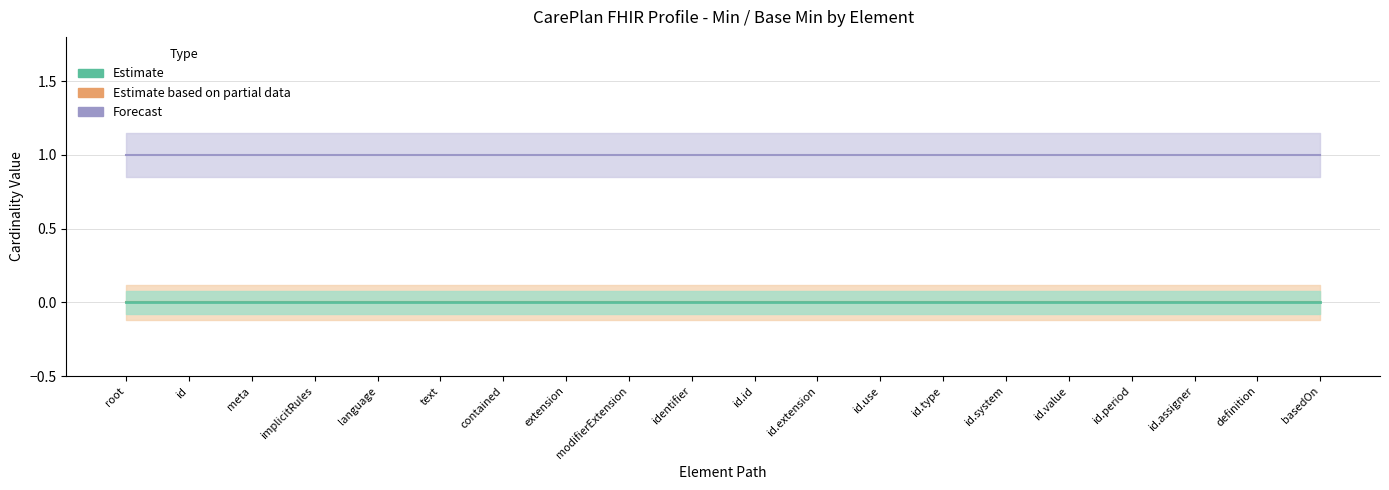

Reading left to right, transcribe all the data shown in this chart.

Min (Estimate): CarePlan=0	CarePlan.id=0	CarePlan.meta=0	CarePlan.implicitRules=0	CarePlan.language=0	CarePlan.text=0	CarePlan.contained=0	CarePlan.extension=0	CarePlan.modifierExtension=0	CarePlan.identifier=0	CarePlan.identifier.id=0	CarePlan.identifier.extension=0	CarePlan.identifier.use=0	CarePlan.identifier.type=0	CarePlan.identifier.system=0	CarePlan.identifier.value=0	CarePlan.identifier.period=0	CarePlan.identifier.assigner=0	CarePlan.definition=0	CarePlan.basedOn=0
Base Min (Estimate based on partial): CarePlan=0	CarePlan.id=0	CarePlan.meta=0	CarePlan.implicitRules=0	CarePlan.language=0	CarePlan.text=0	CarePlan.contained=0	CarePlan.extension=0	CarePlan.modifierExtension=0	CarePlan.identifier=0	CarePlan.identifier.id=0	CarePlan.identifier.extension=0	CarePlan.identifier.use=0	CarePlan.identifier.type=0	CarePlan.identifier.system=0	CarePlan.identifier.value=0	CarePlan.identifier.period=0	CarePlan.identifier.assigner=0	CarePlan.definition=0	CarePlan.basedOn=0
Max numeric (Forecast): CarePlan=1	CarePlan.id=1	CarePlan.meta=1	CarePlan.implicitRules=1	CarePlan.language=1	CarePlan.text=1	CarePlan.contained=1	CarePlan.extension=1	CarePlan.modifierExtension=1	CarePlan.identifier=1	CarePlan.identifier.id=1	CarePlan.identifier.extension=1	CarePlan.identifier.use=1	CarePlan.identifier.type=1	CarePlan.identifier.system=1	CarePlan.identifier.value=1	CarePlan.identifier.period=1	CarePlan.identifier.assigner=1	CarePlan.definition=1	CarePlan.basedOn=1